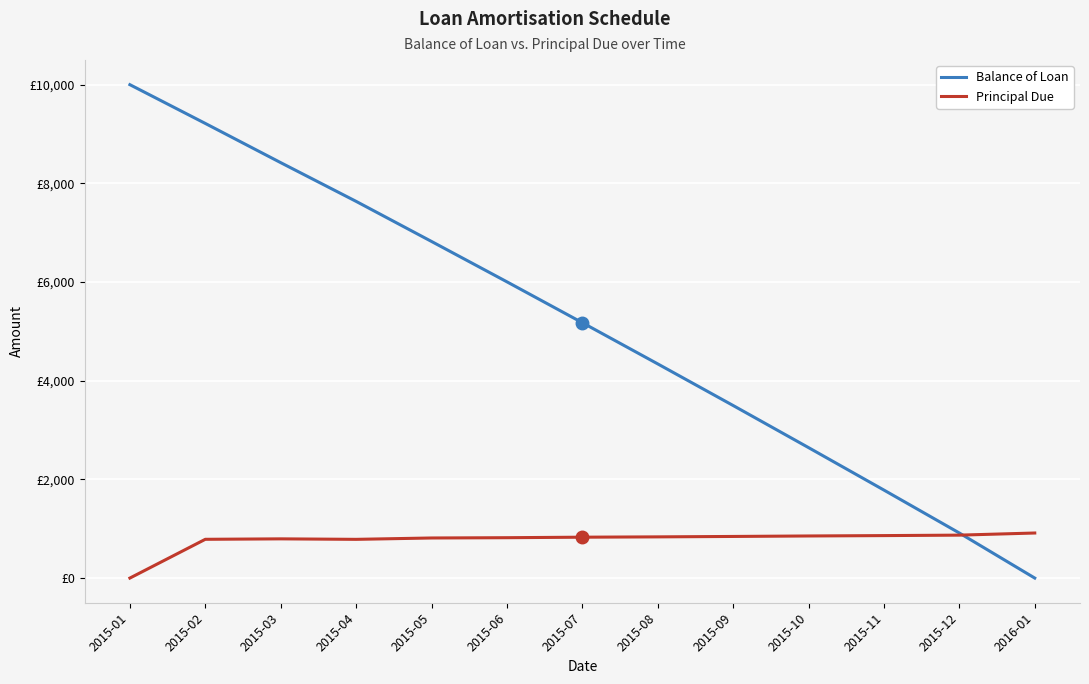

Is this an area chart (filled region under the line)?

No